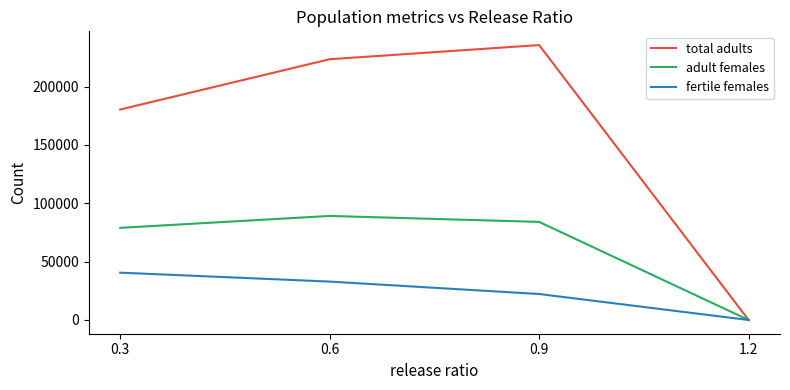

What position from the right is 1.2?

1